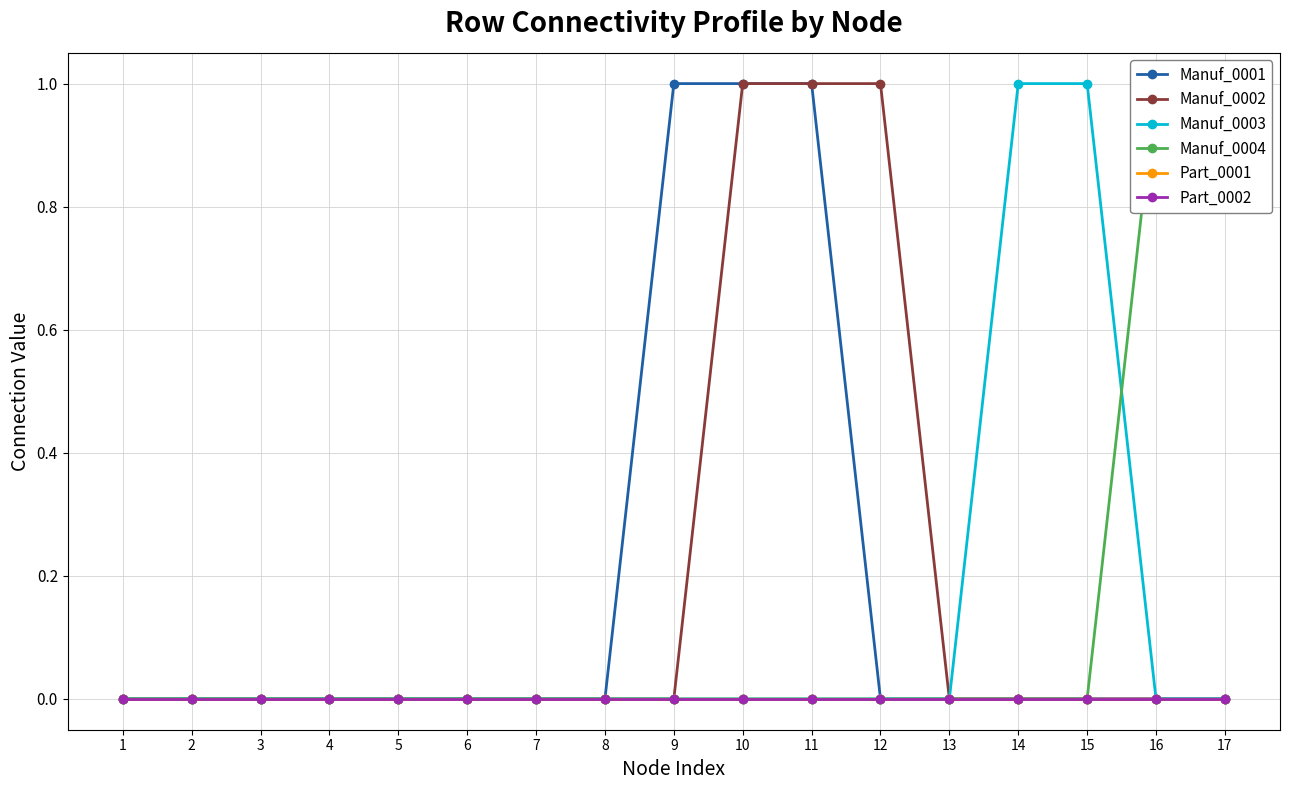

Which series has the largest range (max minus min)?

Manuf_0001